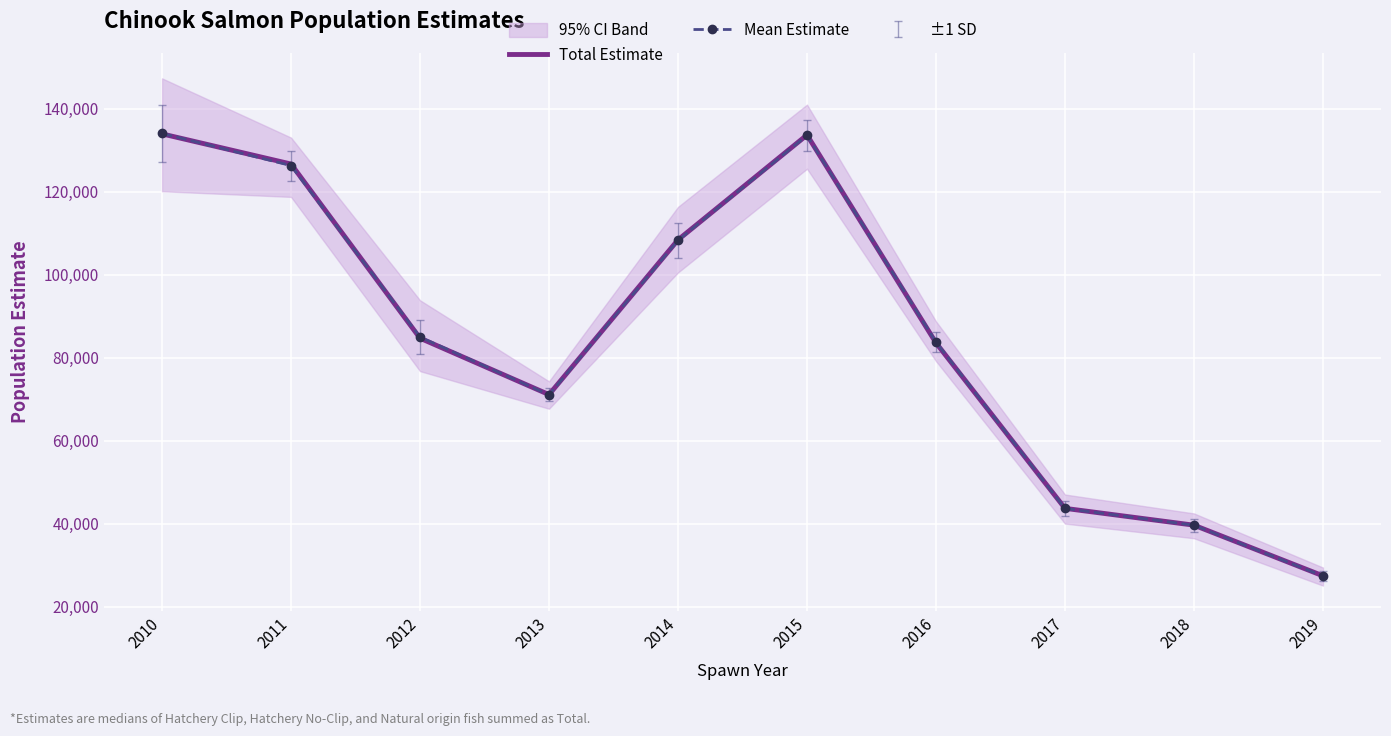

Rank the series by their average value, from lowest to highest.

Mean Estimate, Total Estimate